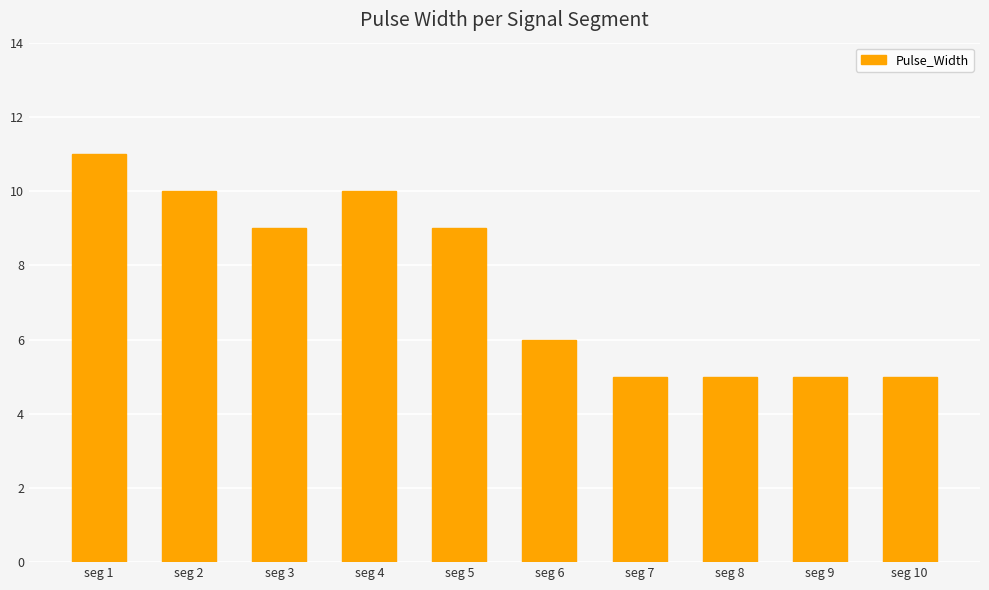

What is the difference between the values at seg 2 and seg 9?

5